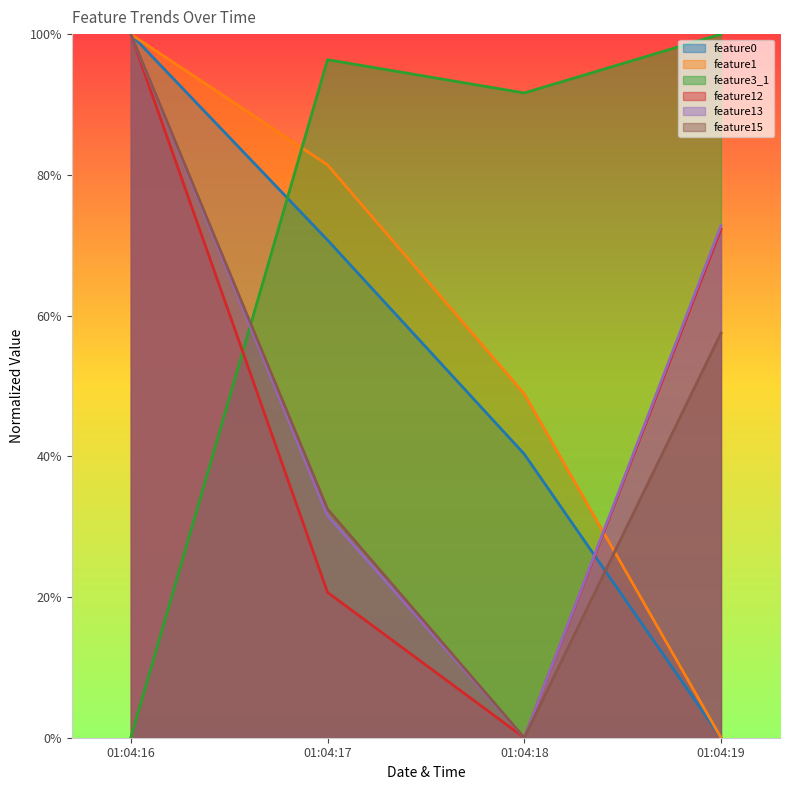

True or false: feature3_1 has more than 2 interior local peaks.

False